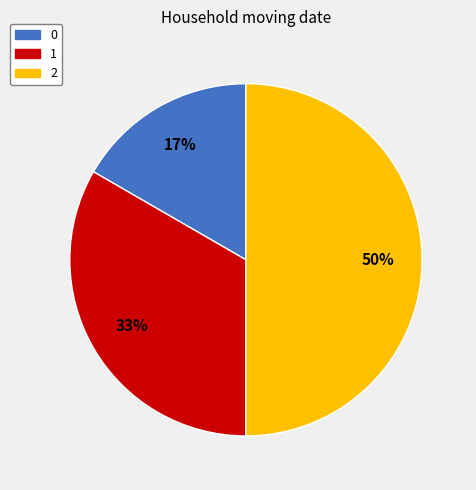

Rank the categories by value from lowest to highest.

0, 1, 2